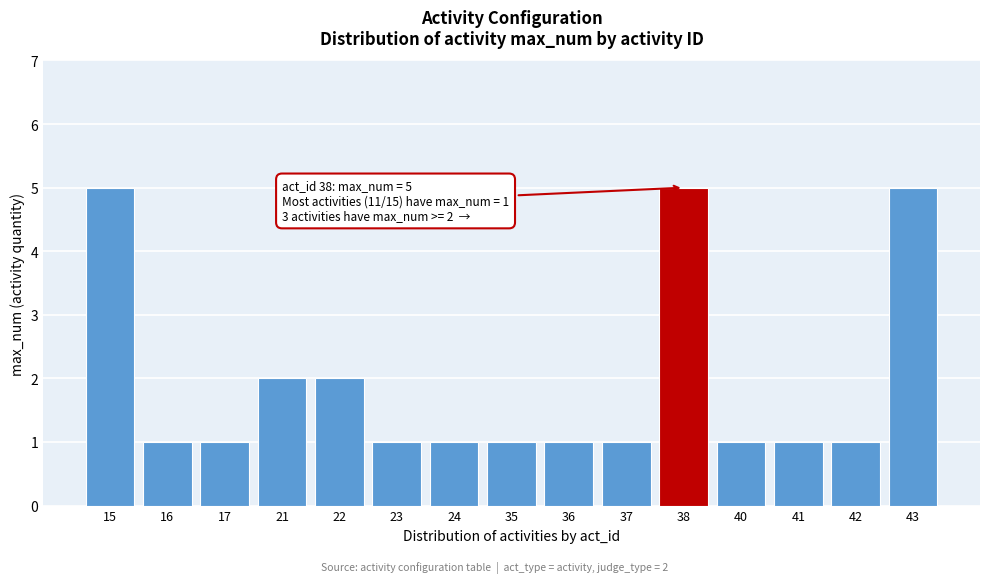

Reading left to right, list all the values displayed in this chart.

5	1	1	2	2	1	1	1	1	1	5	1	1	1	5